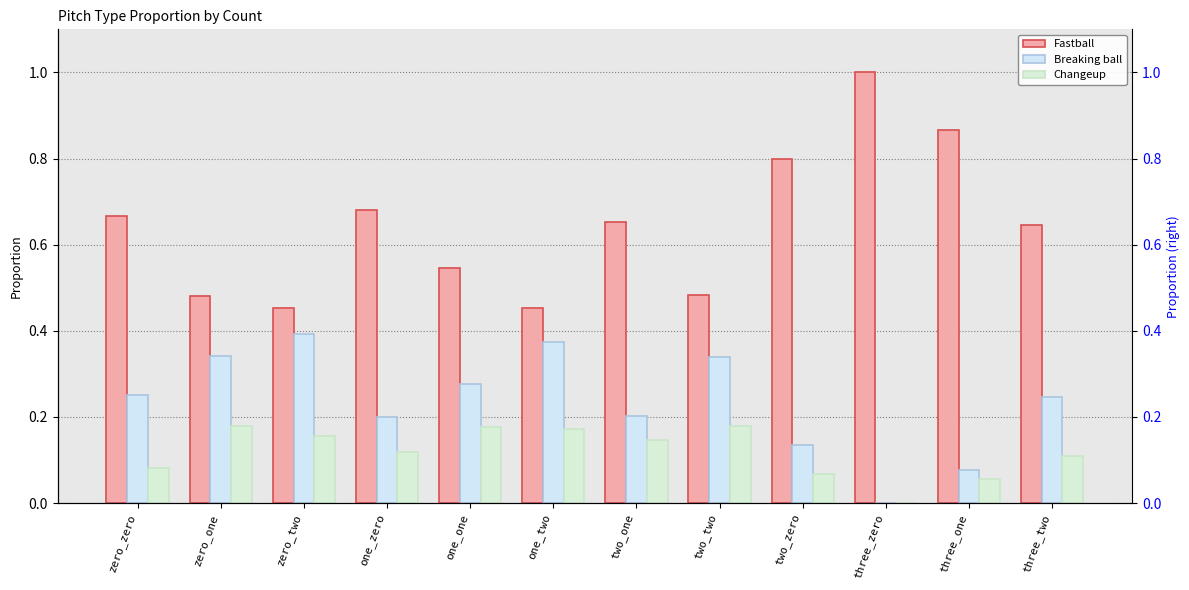

What is the difference between the highest and lowest values at three_two?

0.5